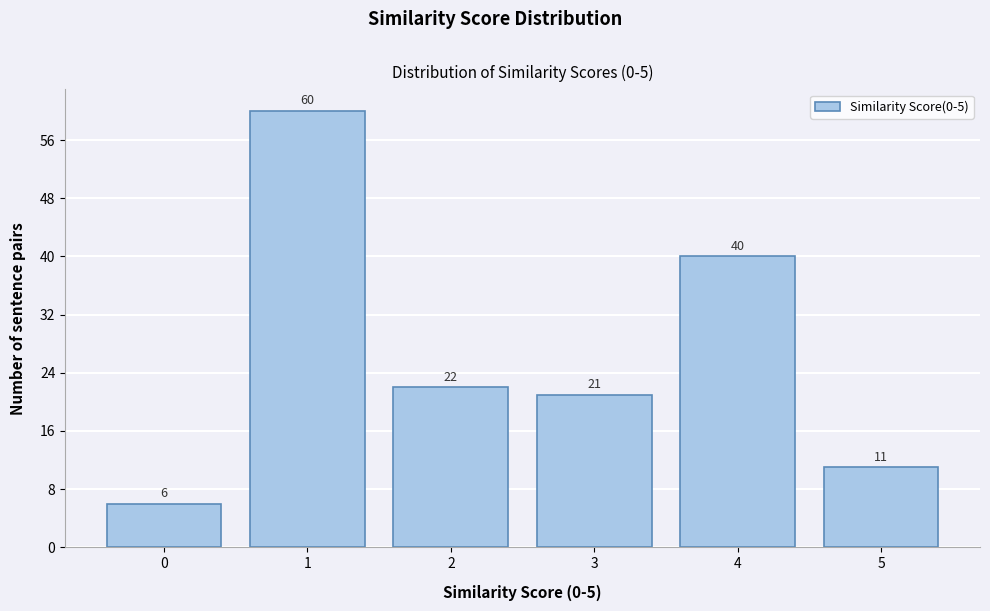

Reading right to left, extract all data points from this chart.

5=11	4=40	3=21	2=22	1=60	0=6